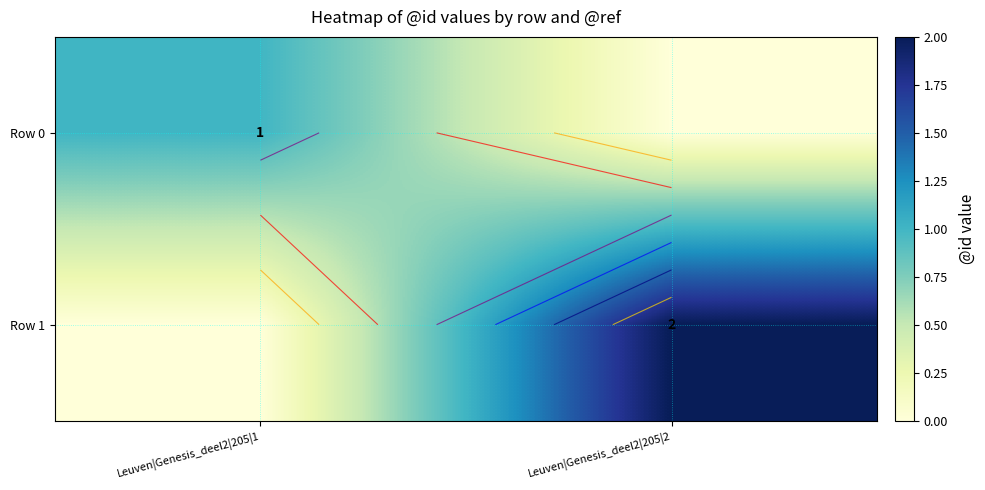

How many data points in Row 1 are less than 2?

1